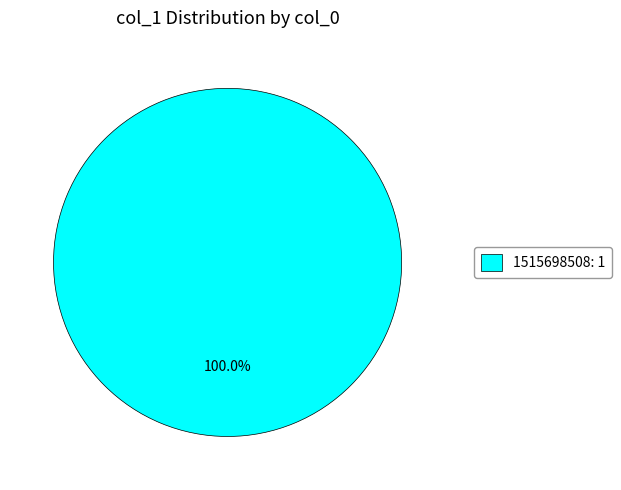

Which slice represents more than half of the pie?

1515698508: 1